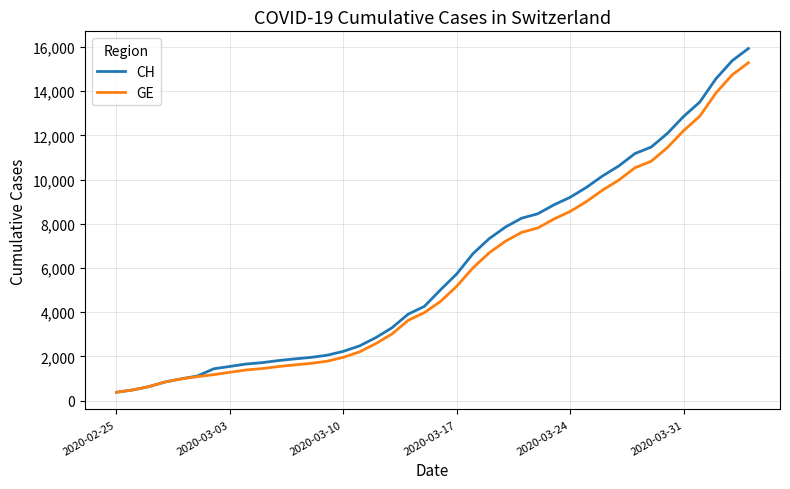

What are all the series names shown in the legend?

CH, GE